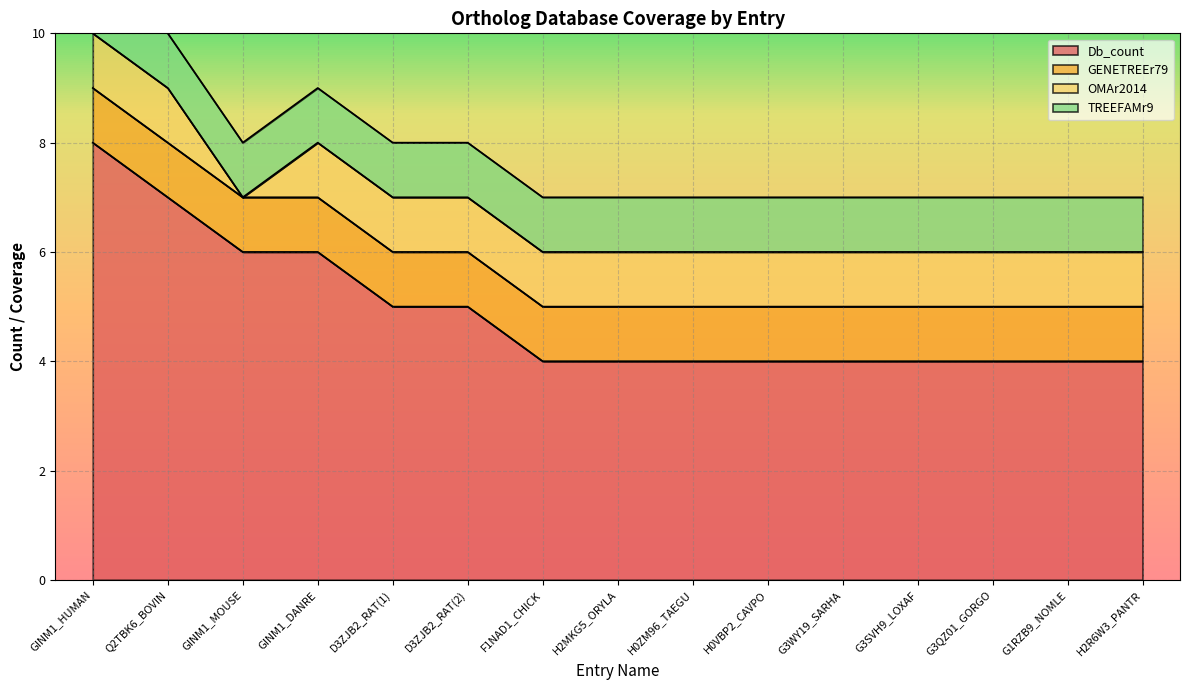

What is the value of the OMAr2014 point at the 10th from the left?

1